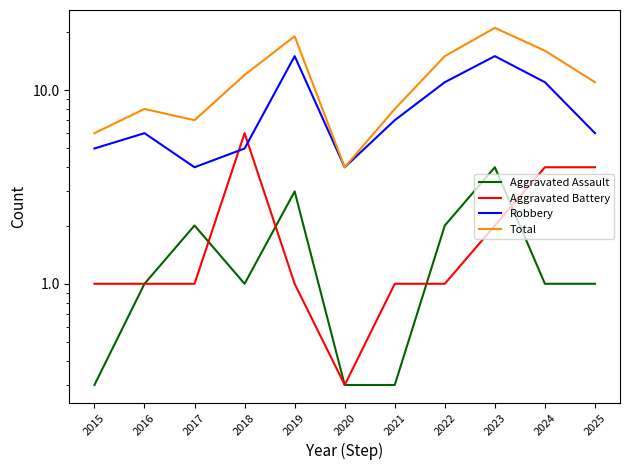

True or false: Aggravated Battery and Total cross at least once.

False